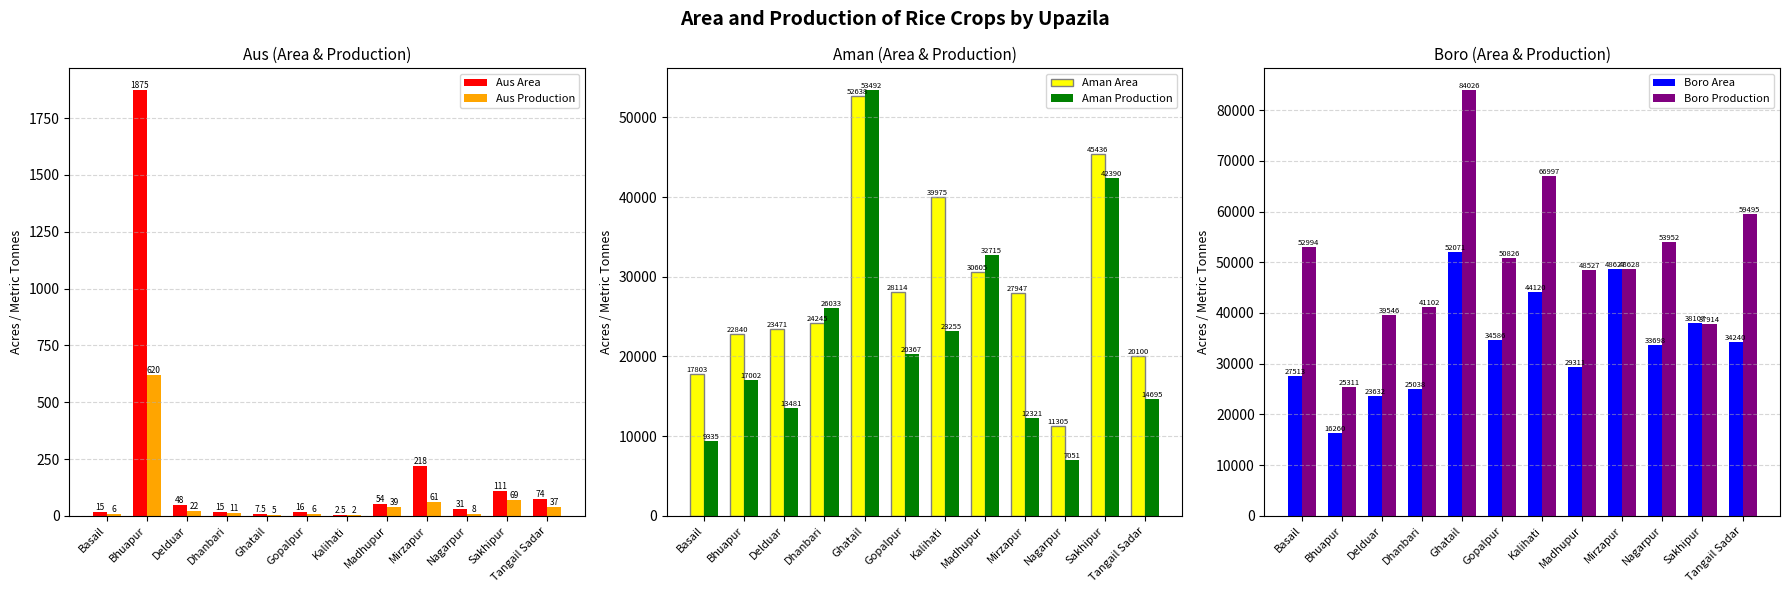

Are the bars horizontal?

No